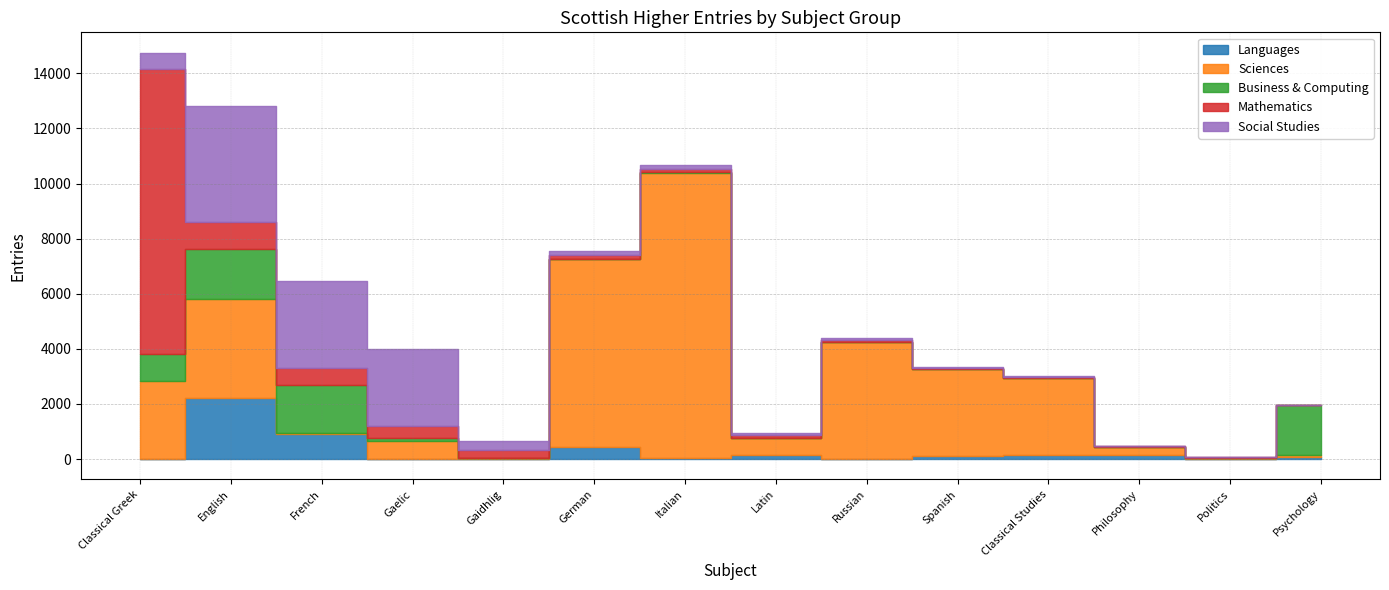

What is the value of the Languages point at the 12th from the left?

132